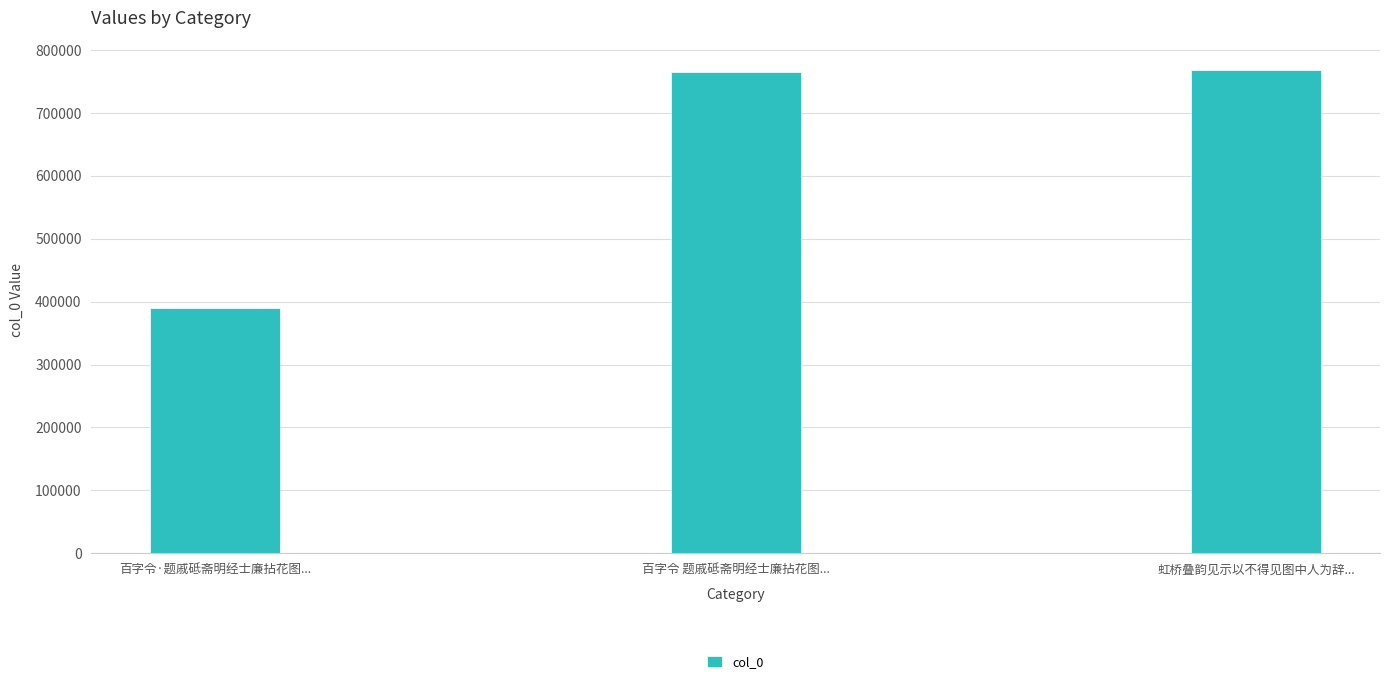

What is the label of the 2nd bar from the left?

百字令 题戚砥斋明经士廉拈花图...